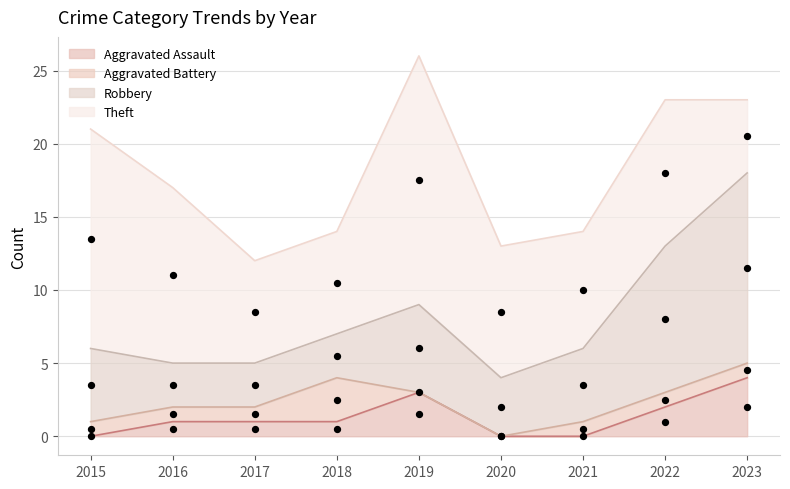

At how many categories does at least one series exceed 14?

2